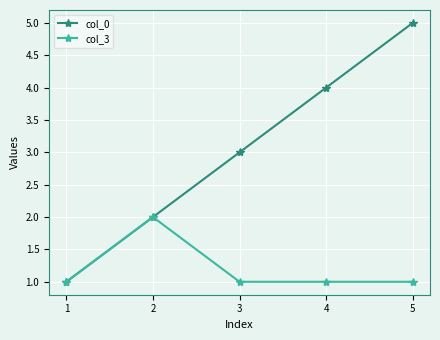

True or false: col_3 has a value of 1 at 1.

True